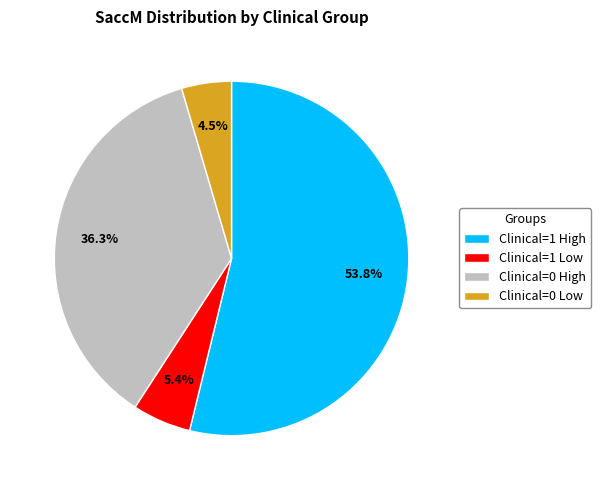

Which category has the biggest portion of the pie?

Clinical=1 High